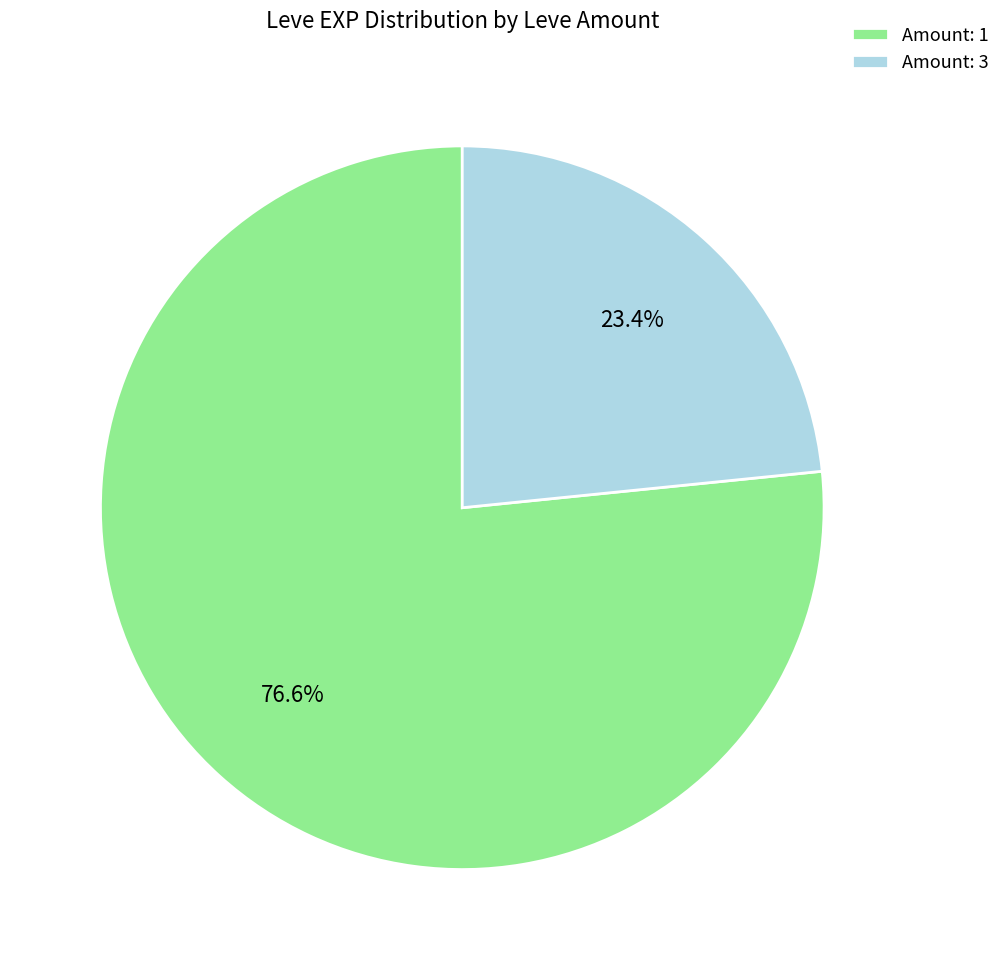

What is the majority slice?

Amount: 1